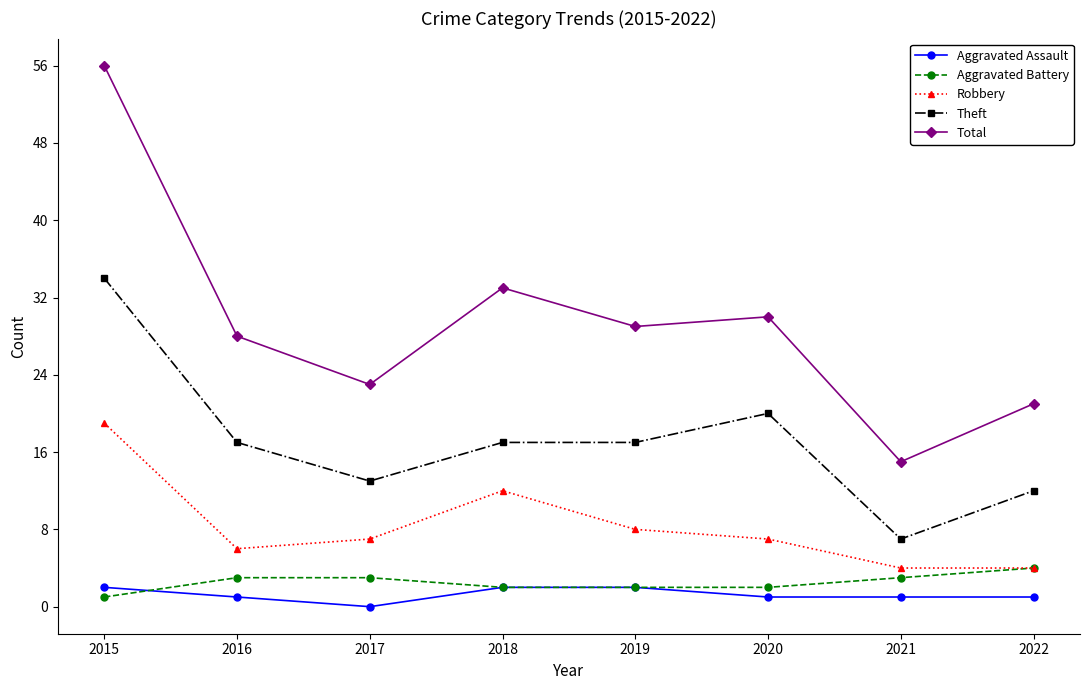

Which series has the widest spread of values?

Total